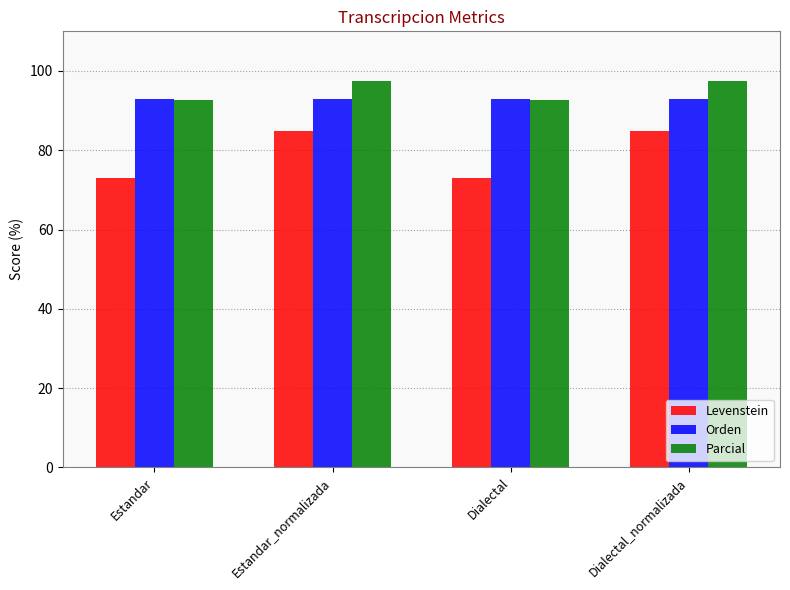

What is the smallest value displayed?

73.1